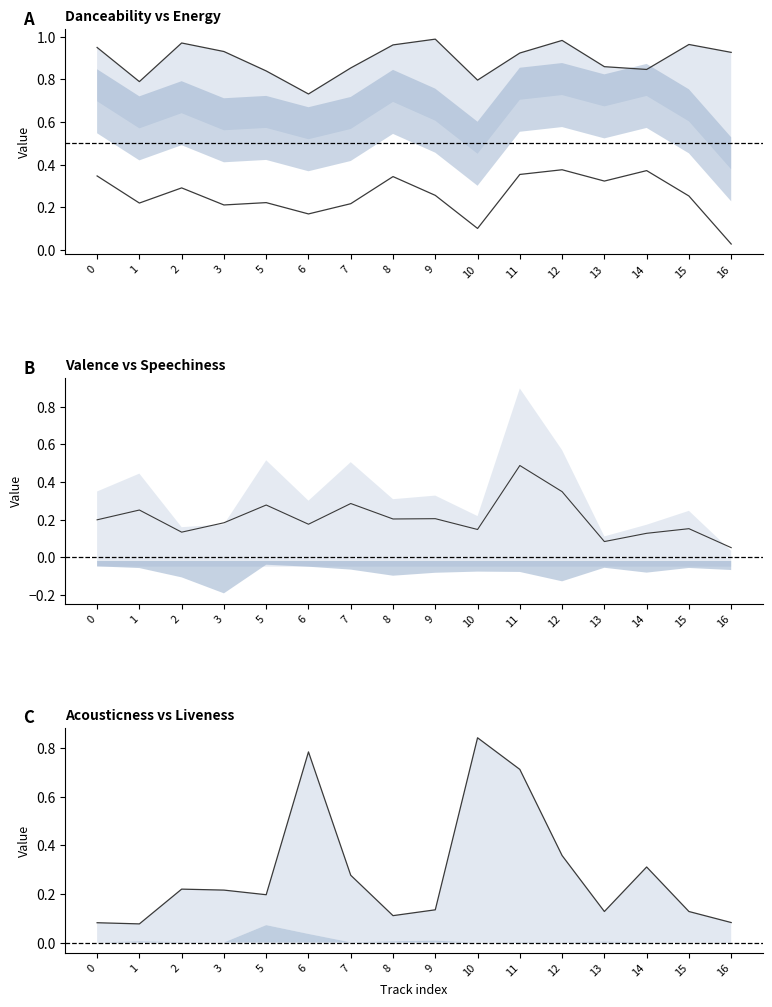

What is the spread (max minus min) of values at 15?

0.8